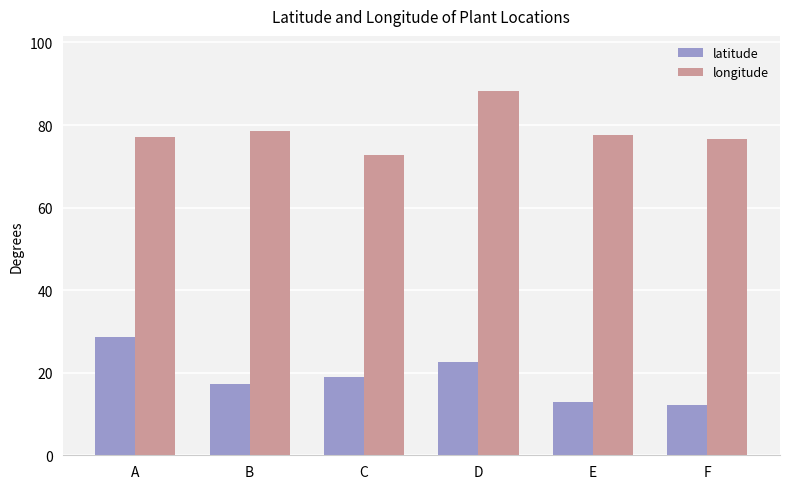

Are the bars grouped side by side (vs. stacked)?

Yes